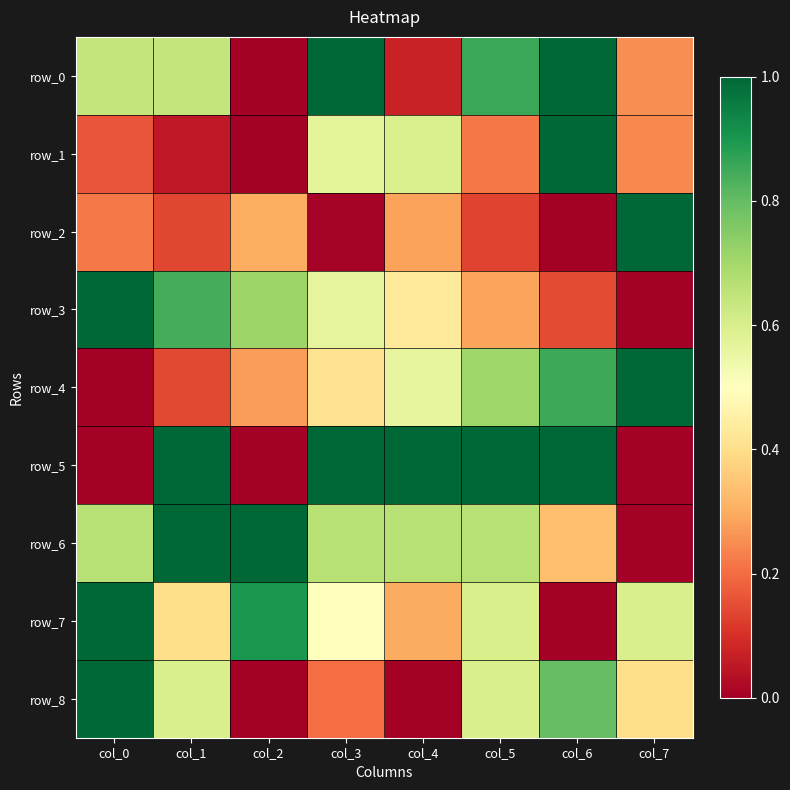

The value of row_5 at col_0 is -0.6. True or false?

False